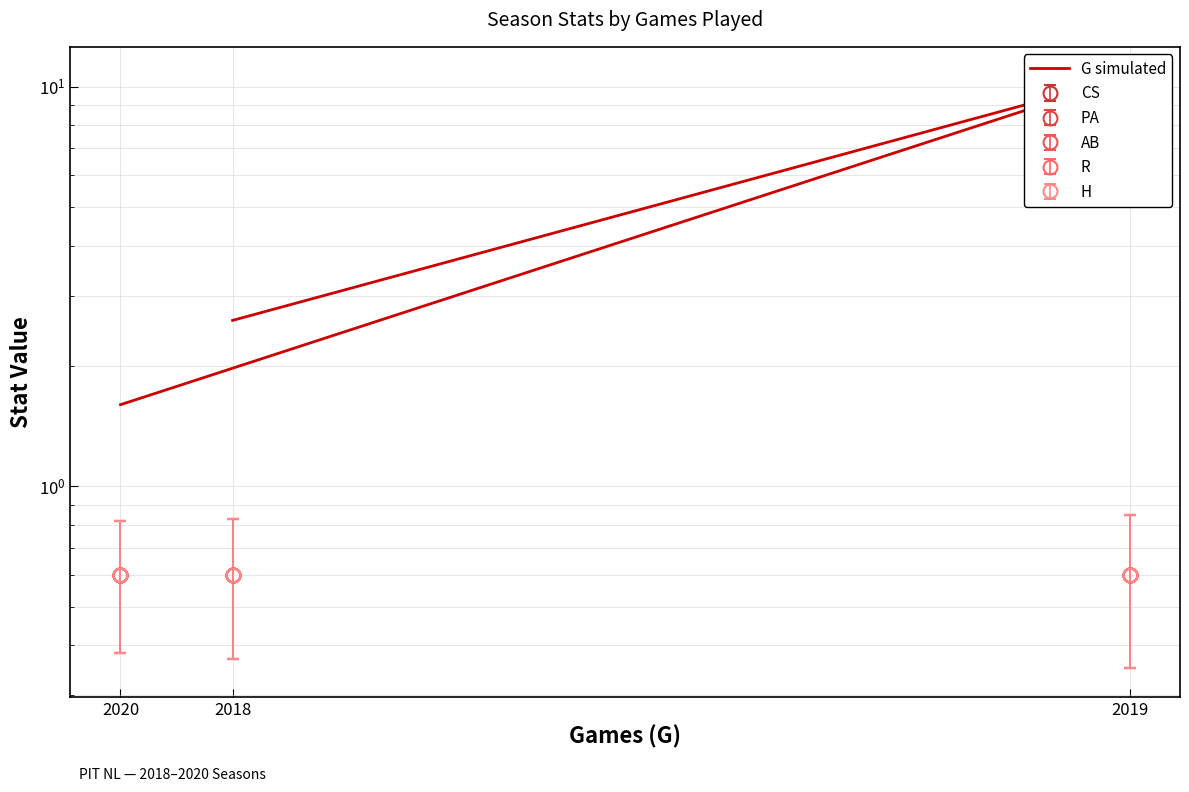

True or false: the data shows 3.6 at 2018.

False